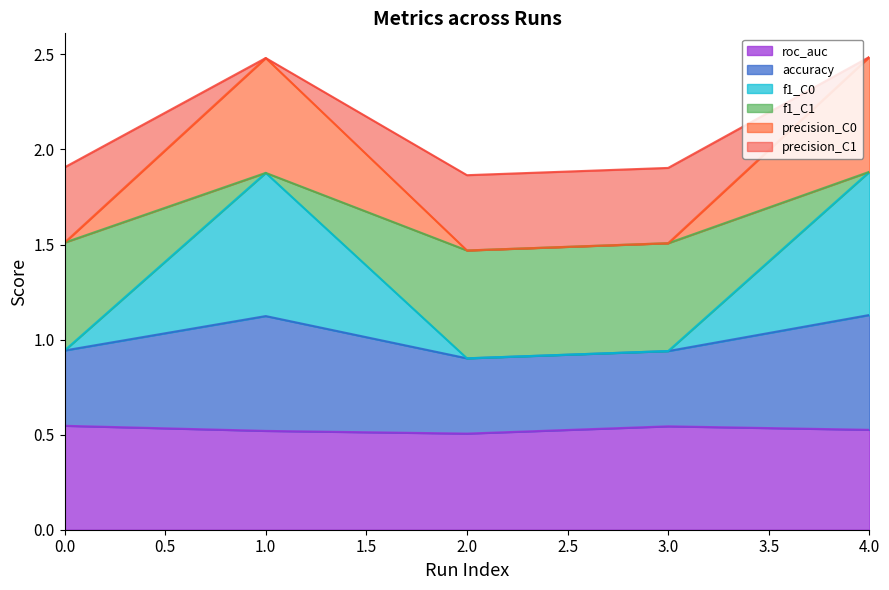

What is the total value across all series at 3.0?

1.9